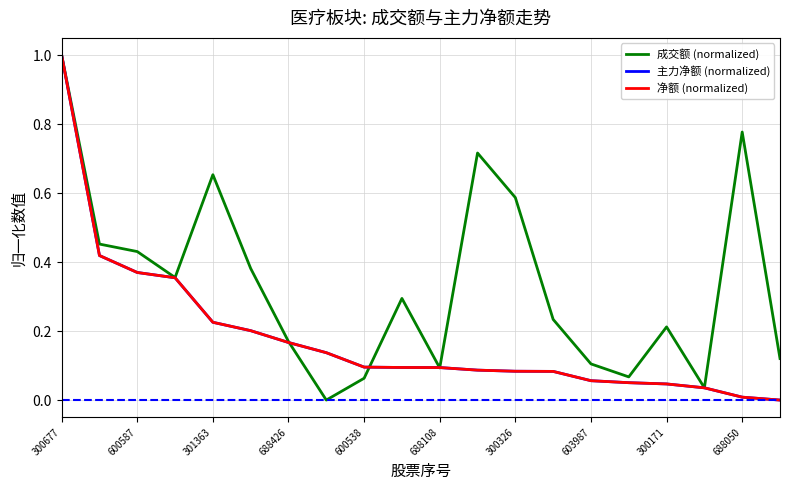

Does the chart have visible grid lines?

Yes